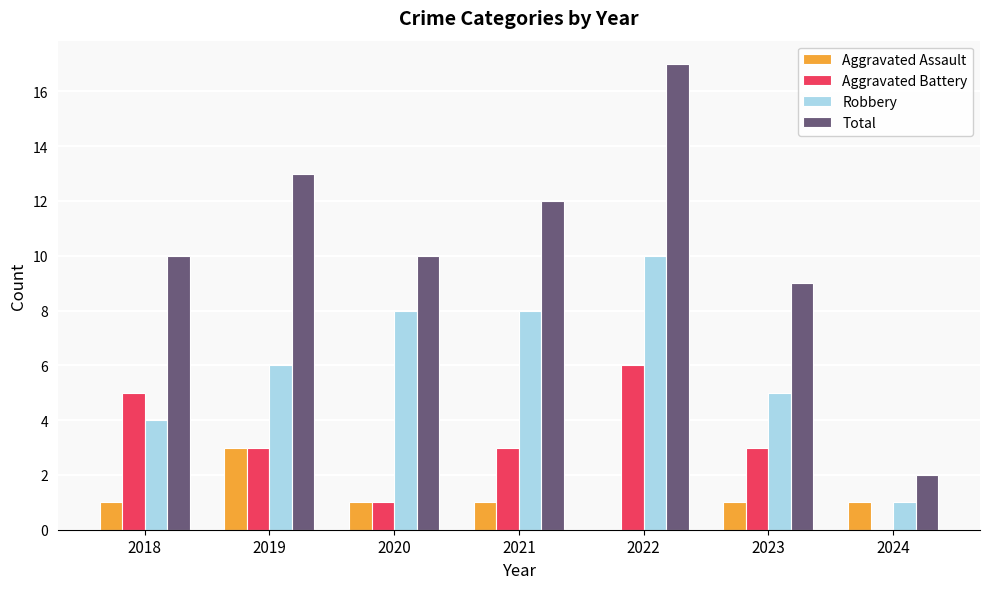

Which series has the largest total across all categories?

Total